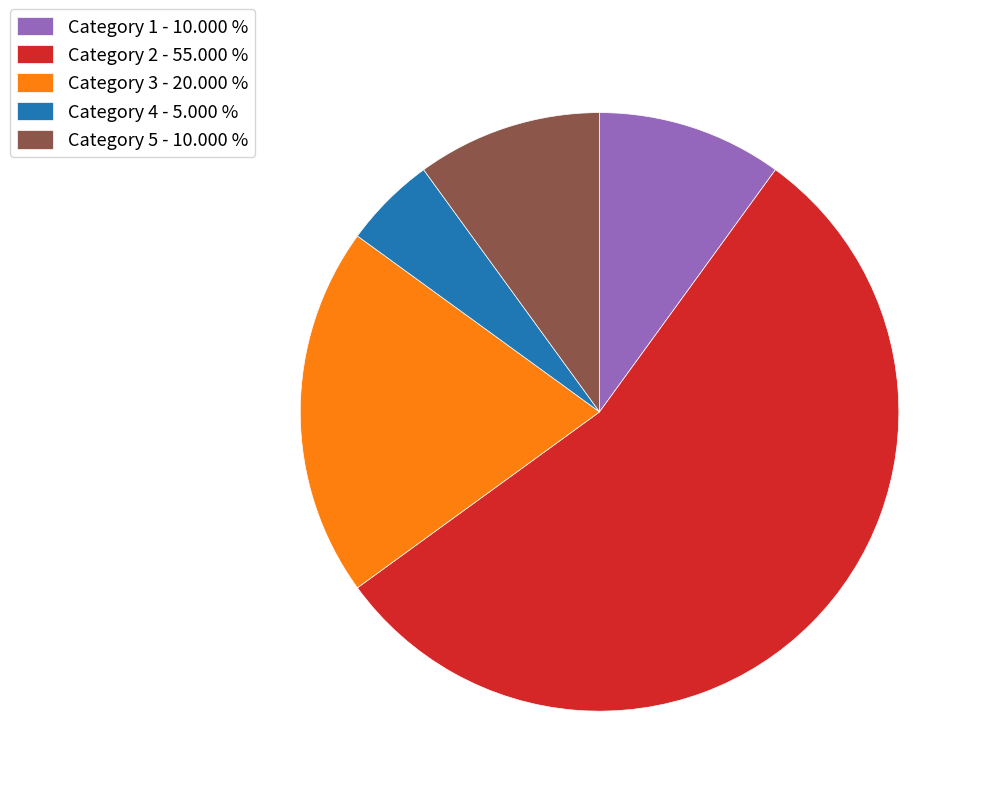

Between Category 2 - 55.000 % and Category 4 - 5.000 %, which is larger?

Category 2 - 55.000 %